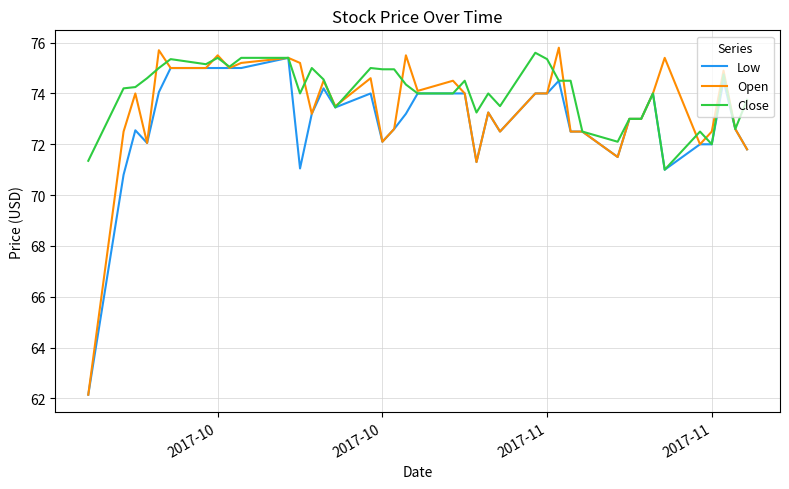

List the series in order of their overall mean, lowest first.

Low, Open, Close